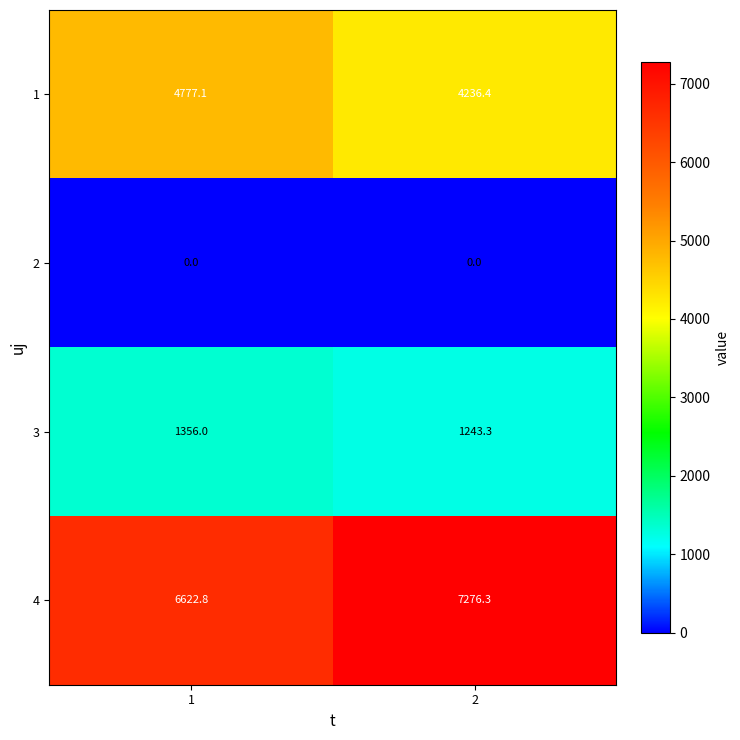

What is the total value across all series at 2?

12756.0